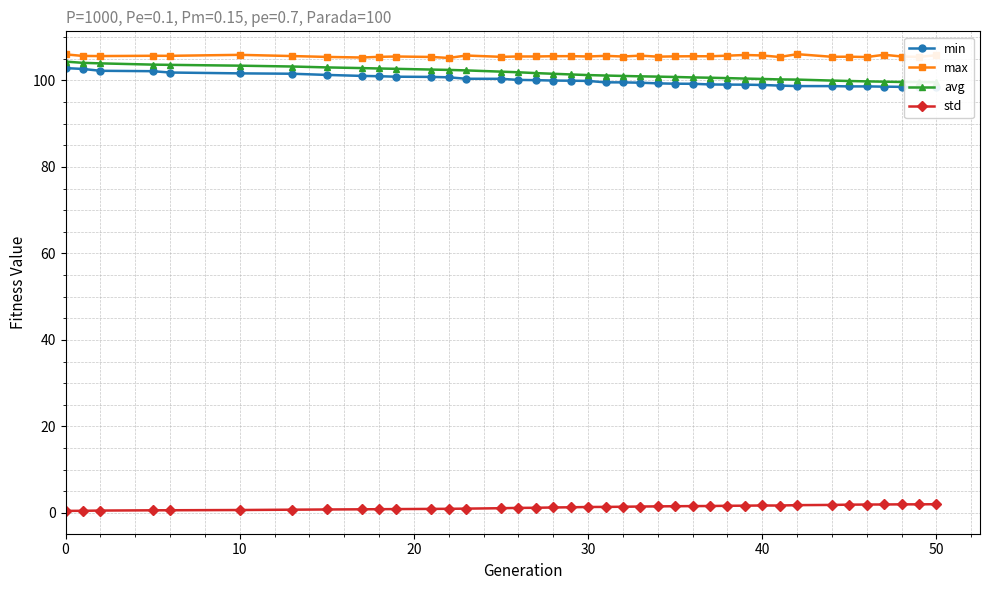

True or false: avg and min intersect in this chart.

False